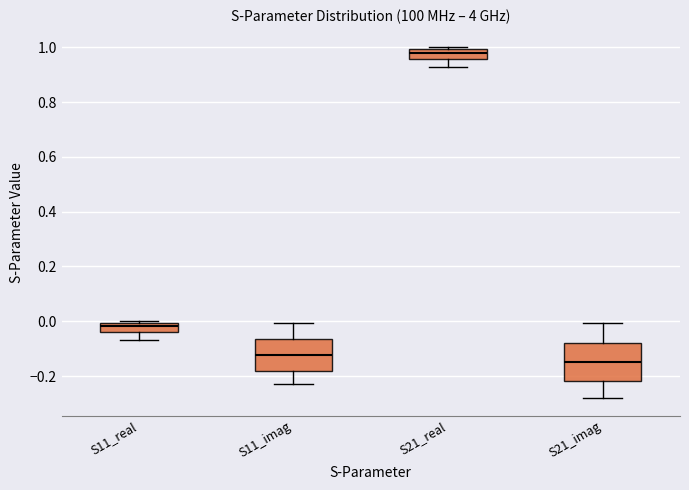

Reading left to right, read every box against the y-axis: the position of its median line, the range the box covers, and the ends of its whiskers. The values are not printed on the chart, so give them approximately, as read against the axis.

S11_real: median -0.02, box -0.04 to 0.00, whiskers -0.06 to 0.00
S11_imag: median -0.12, box -0.18 to -0.06, whiskers -0.24 to 0.00
S21_real: median 0.98, box 0.96 to 1.00, whiskers 0.92 to 1.00
S21_imag: median -0.16, box -0.22 to -0.08, whiskers -0.28 to 0.00